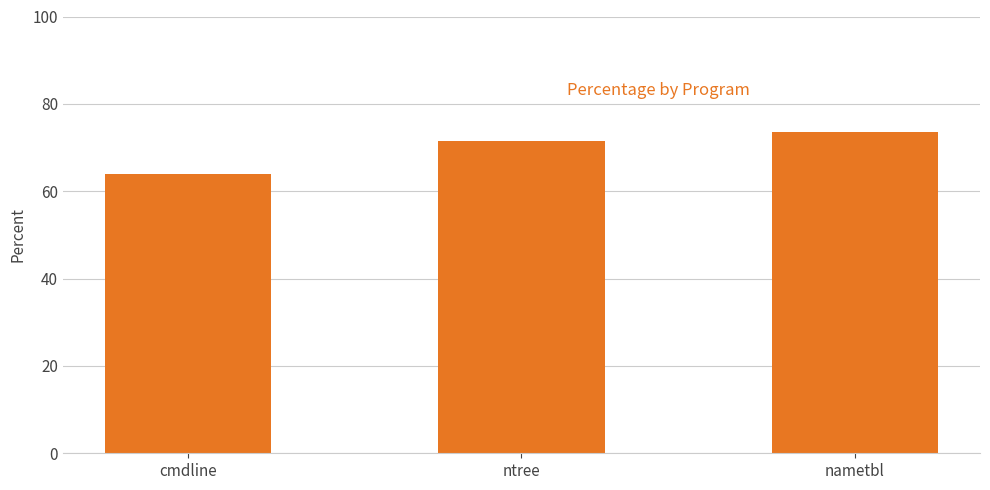

Reading right to left, list all the values displayed in this chart.

nametbl=73.5	ntree=71.4	cmdline=63.9